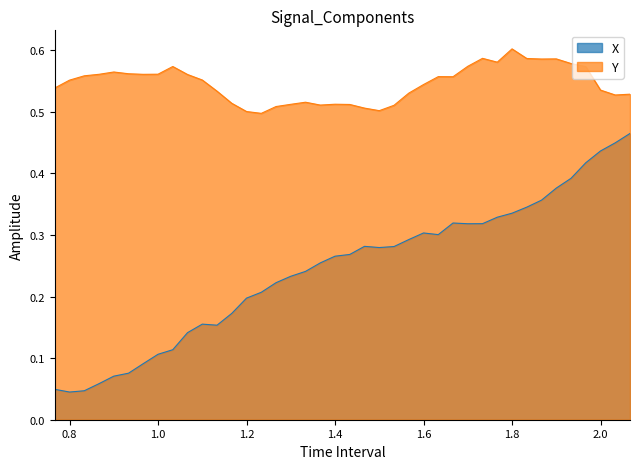

Does the chart display data point markers on the line(s)?

No